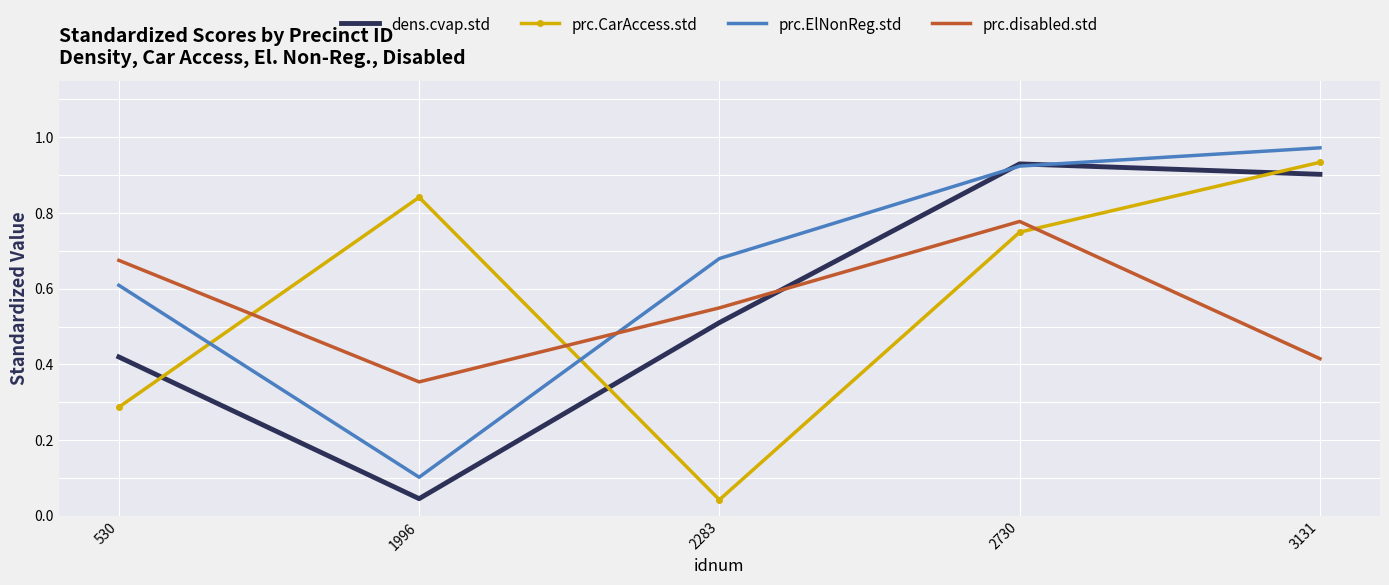

At how many categories does at least one series exceed 0?

5